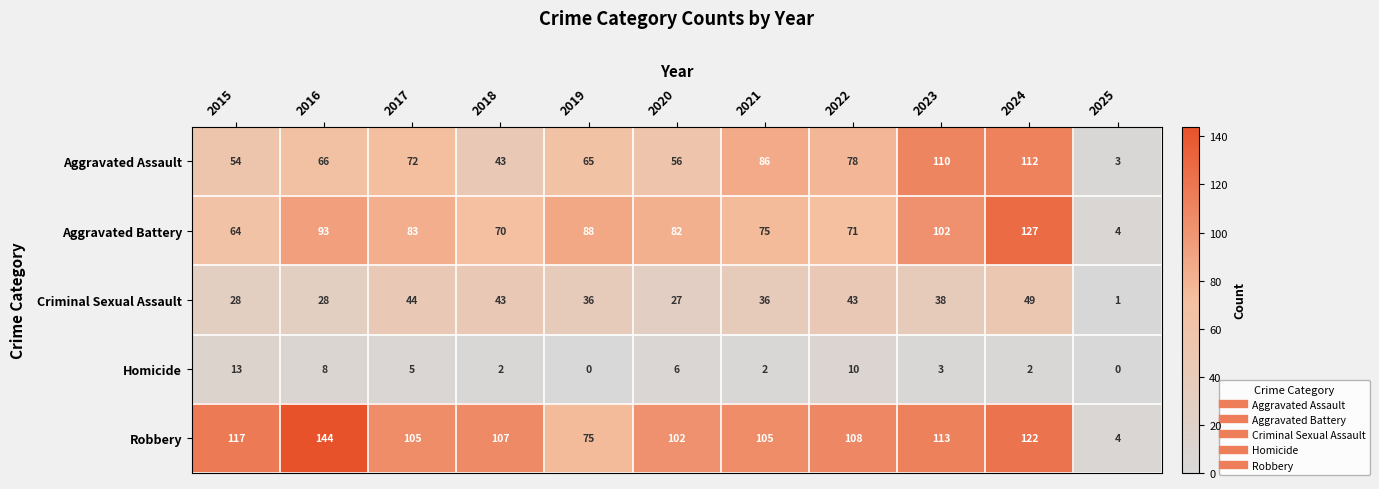

Read the Aggravated Battery value at 2021.

75